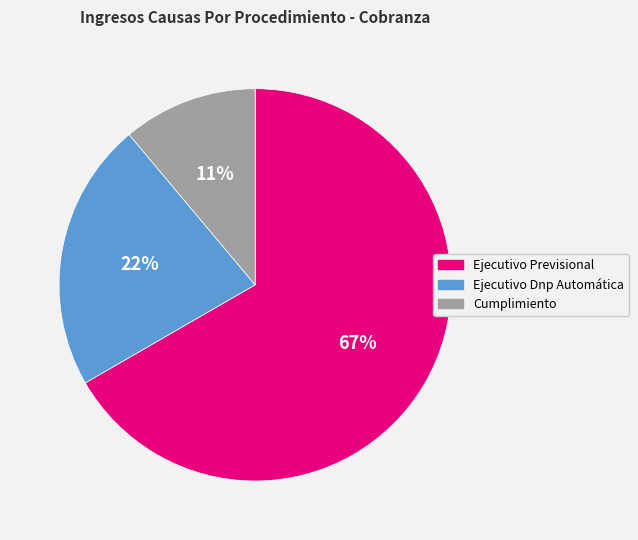

Count the number of slices in the pie.

3